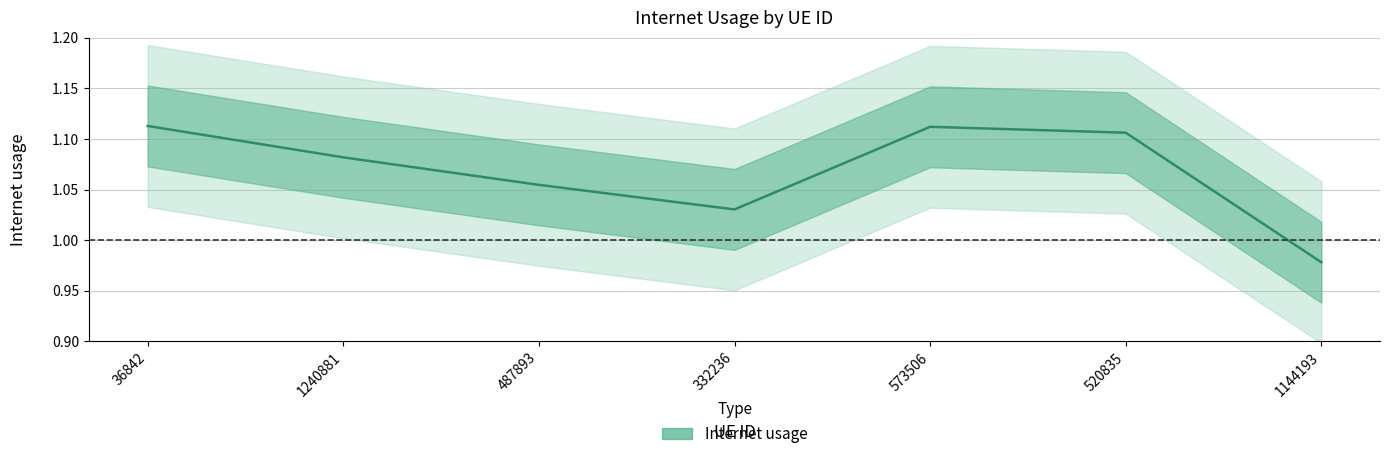

What is the sum of the values at 36842 and 487893?

2.2